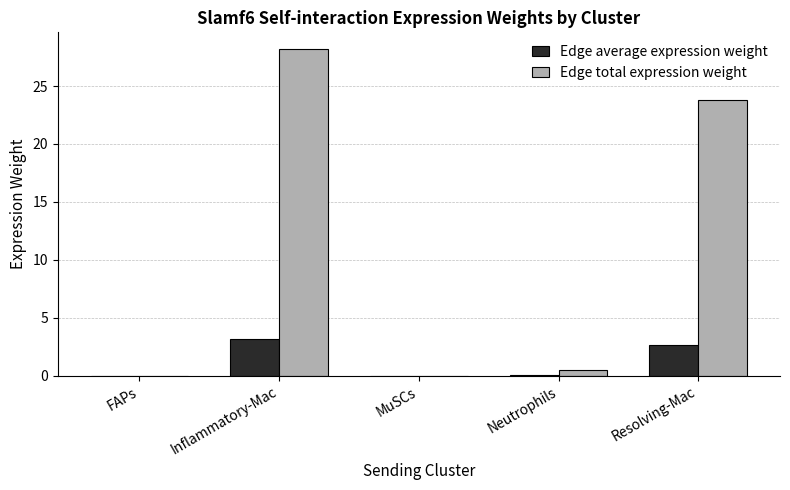

Does the chart contain stacked bars?

No